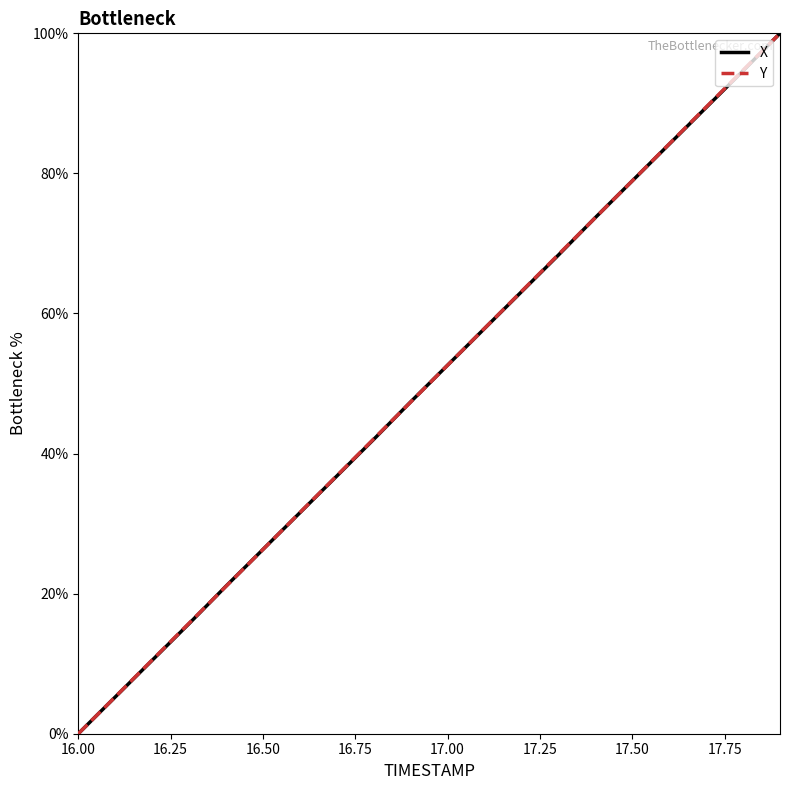

Does the chart display data point markers on the line(s)?

No